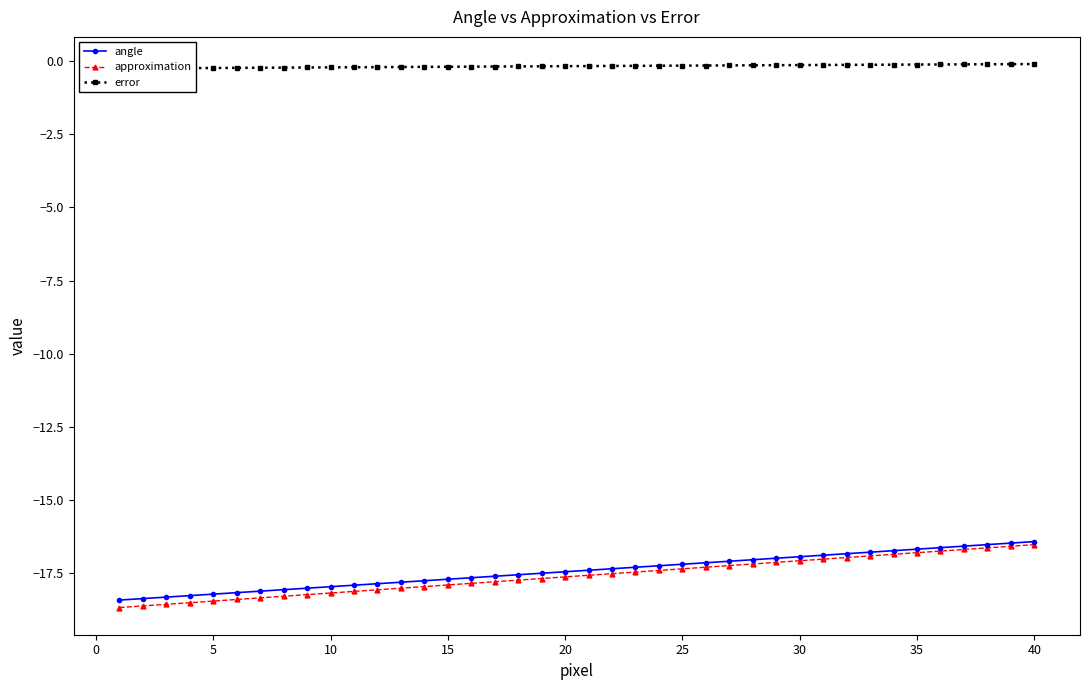

True or false: approximation has a value of -27.1 at 25.

False